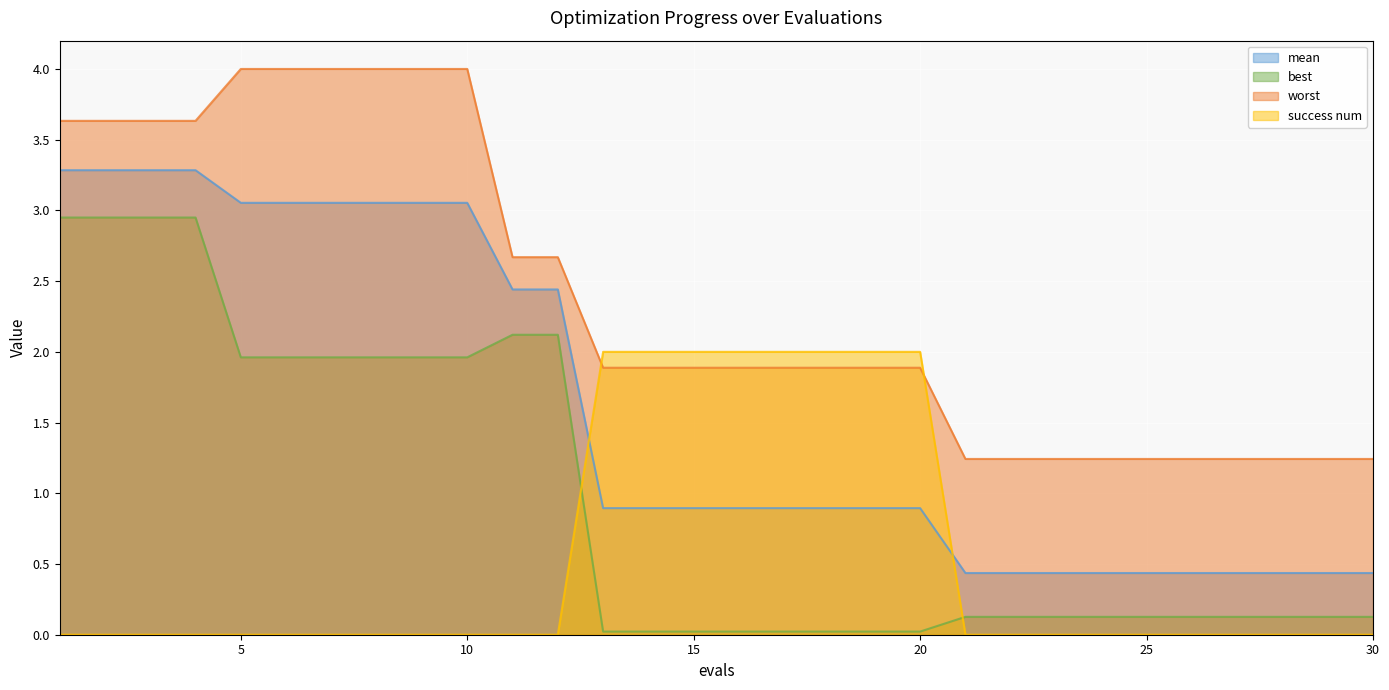

What are all the series names shown in the legend?

mean, best, worst, success num